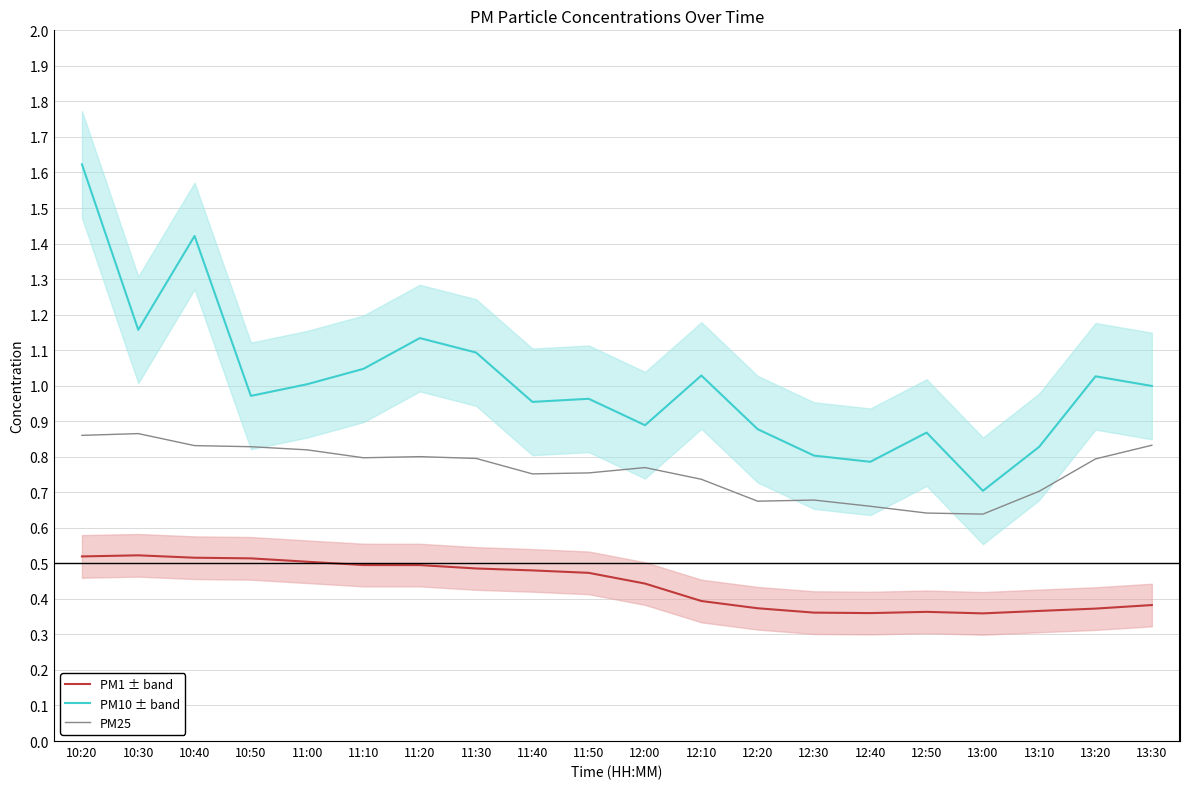

True or false: PM25 and PM10 ± band intersect in this chart.

False